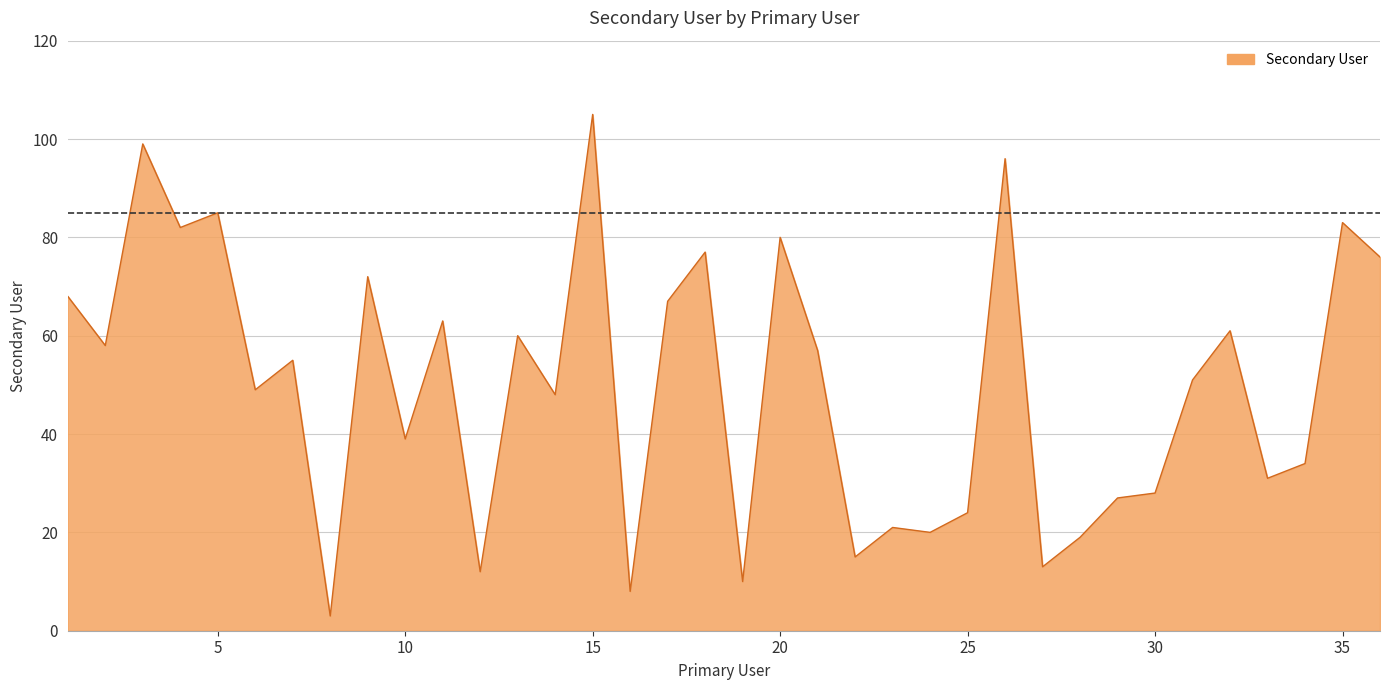

What is the minimum value shown in the chart?

3